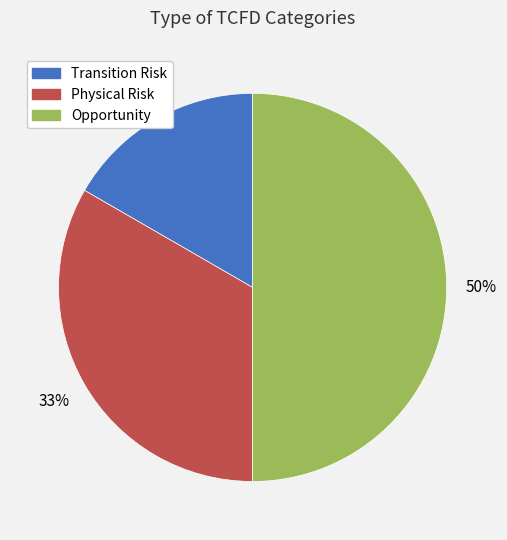

To the nearest percent, what is the difference between the largest and smallest slice percentages?

33%